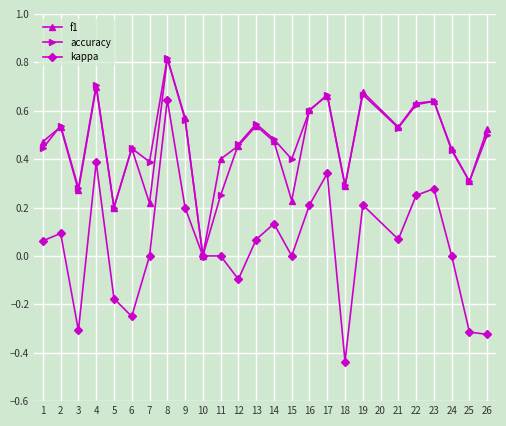

In accuracy, how many points are higher than both neighbors (excluding endpoints)?

8